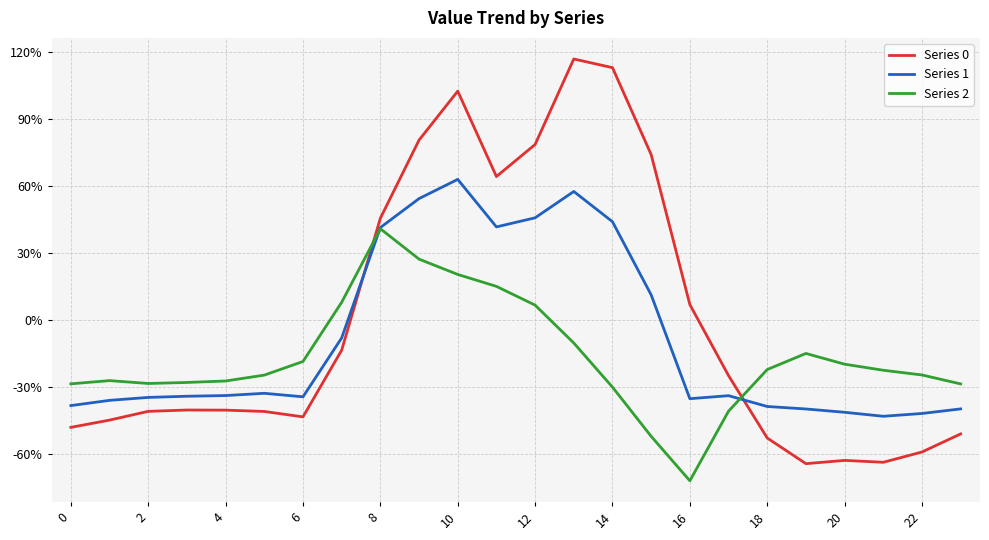

Does the chart have visible grid lines?

Yes